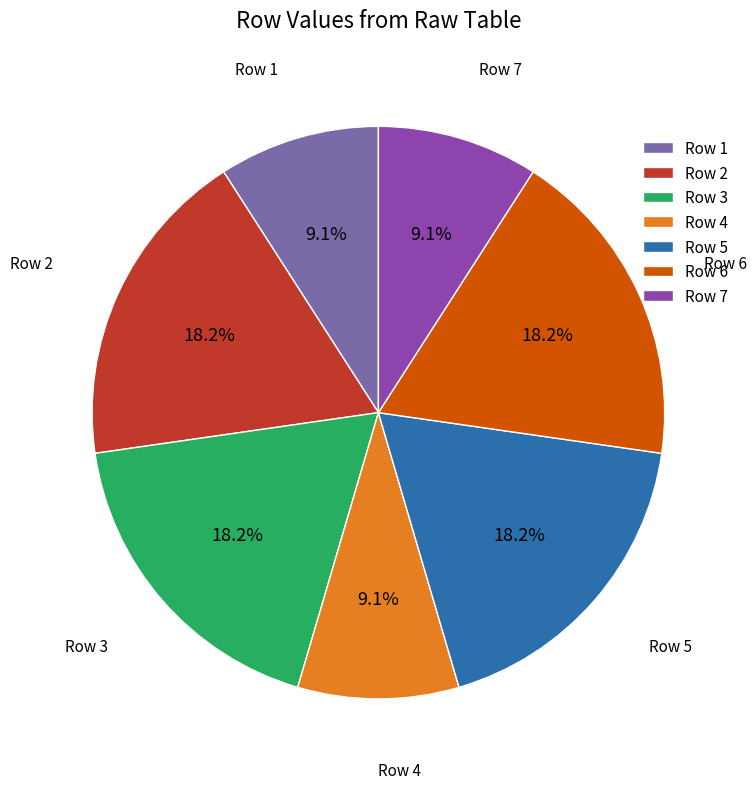

Is there a majority slice in this chart?

No